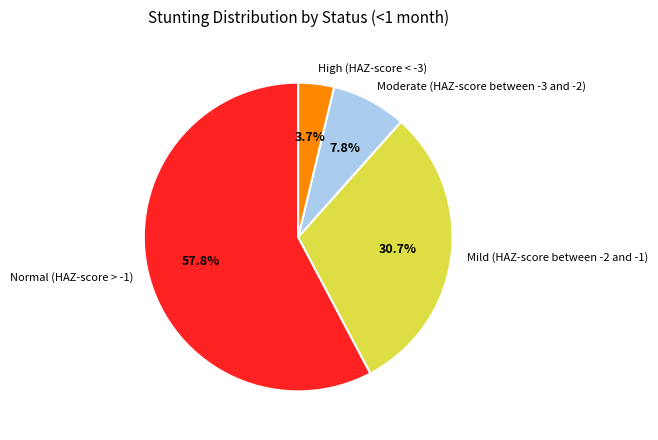

Is it true that Normal (HAZ-score > -1) is 52% of the pie?

False